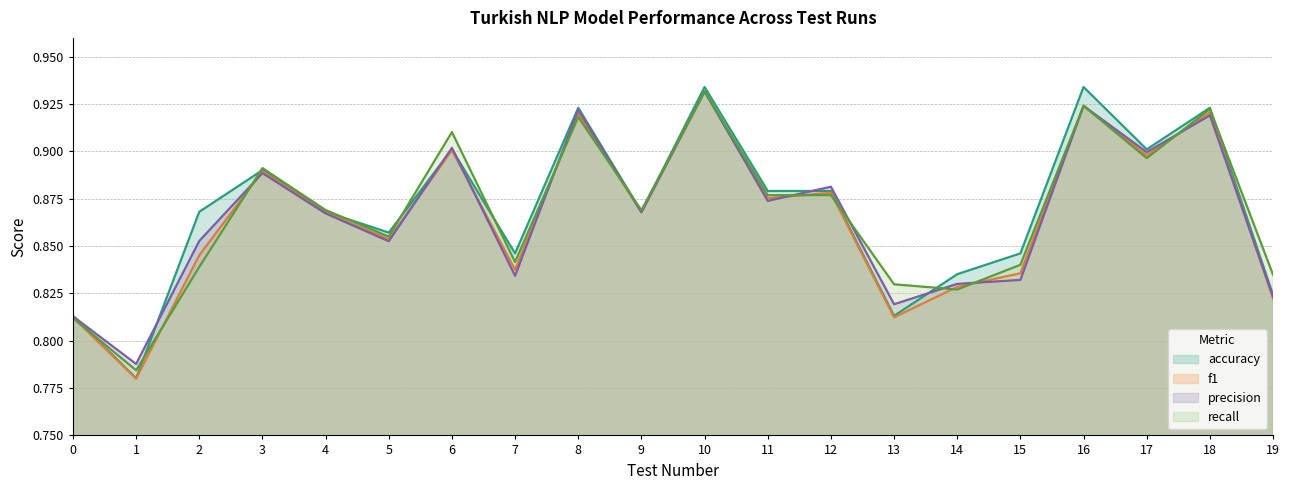

List the series in order of their peak value, lowest first.

f1, precision, recall, accuracy